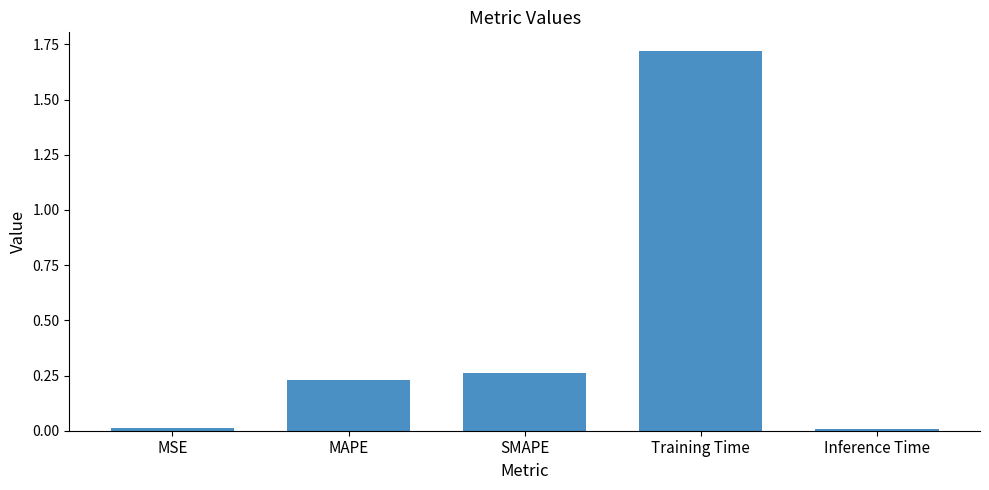

How many bars are there in total?

5